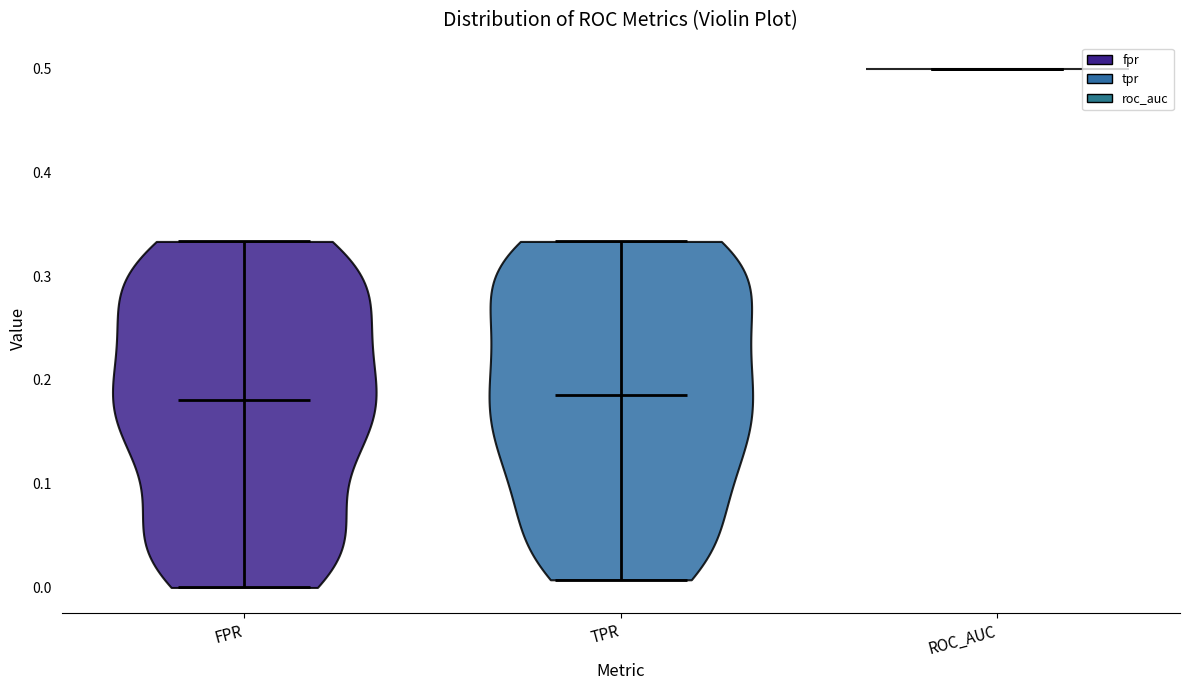

Reading left to right, read every violin against the y-axis: where its median line is, and the lowest and highest points it reaches. The values are not printed on the chart, so give them approximately, as read against the axis.

FPR: median line 0.18, lowest point 0.00, highest point 0.33
TPR: median line 0.19, lowest point 0.01, highest point 0.33
ROC_AUC: median line 0.50, lowest point 0.50, highest point 0.50